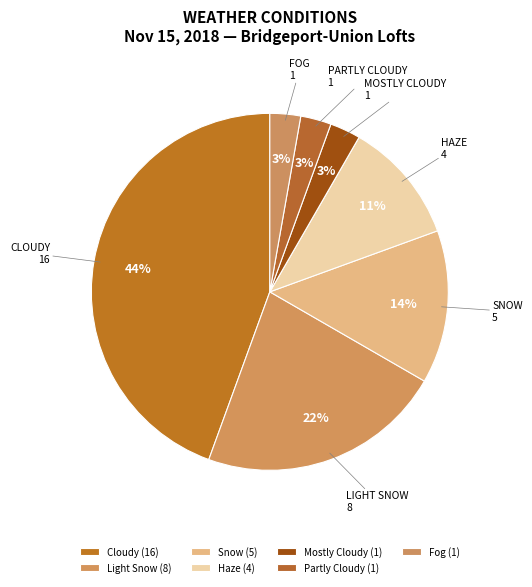

Do Haze and Cloudy together represent more than half of the pie?

Yes